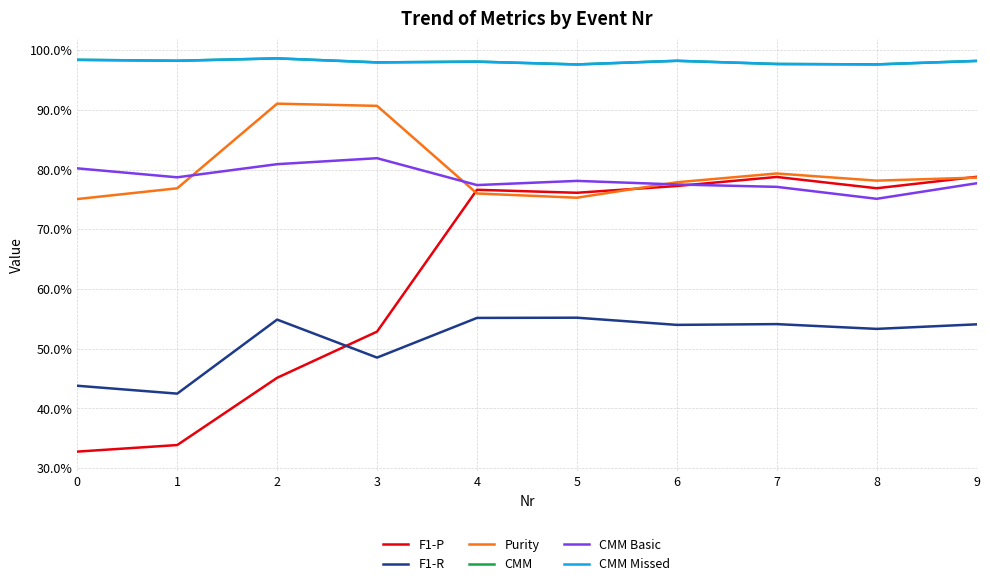

Which series has the widest spread of values?

F1-P